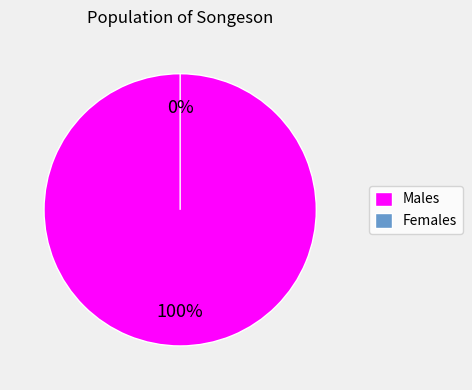

To the nearest percent, what is the average slice percentage?

50%